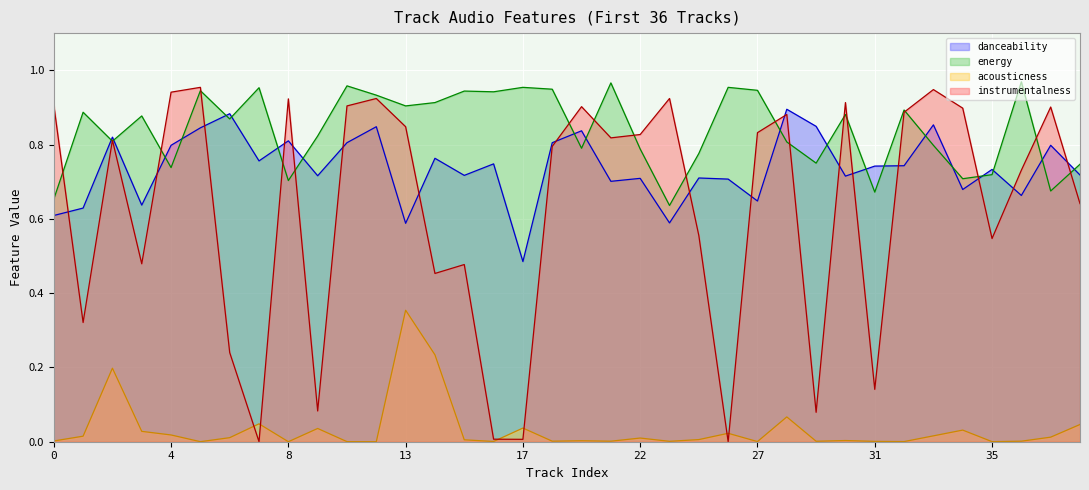

True or false: danceability has a value of 0.3 at 6.

False